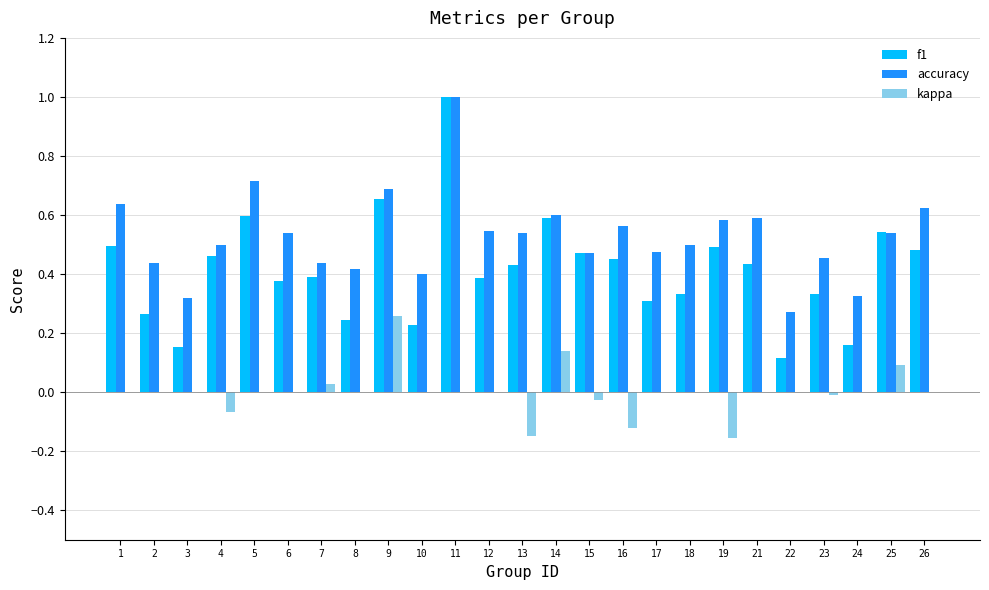

How many distinct data groups are displayed?

3